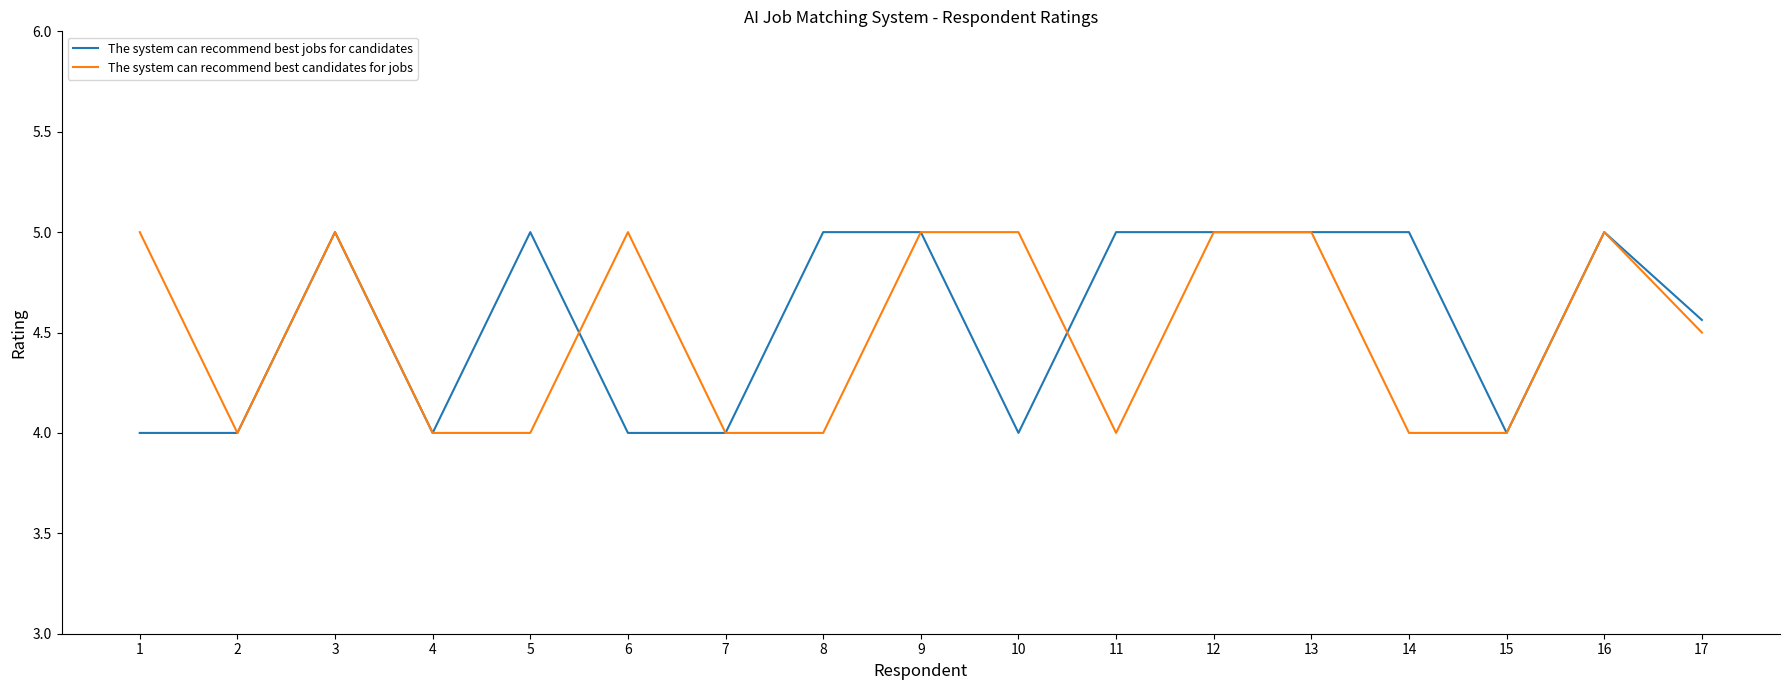

Read the The system can recommend best candidates for jobs value at 16.

5.0